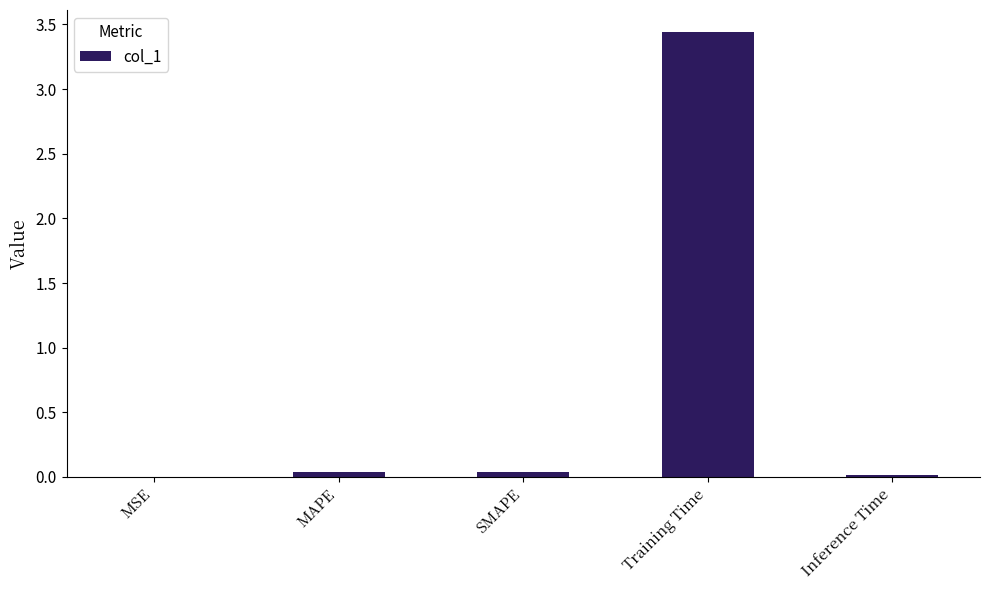

What is the sum of all values?

3.5